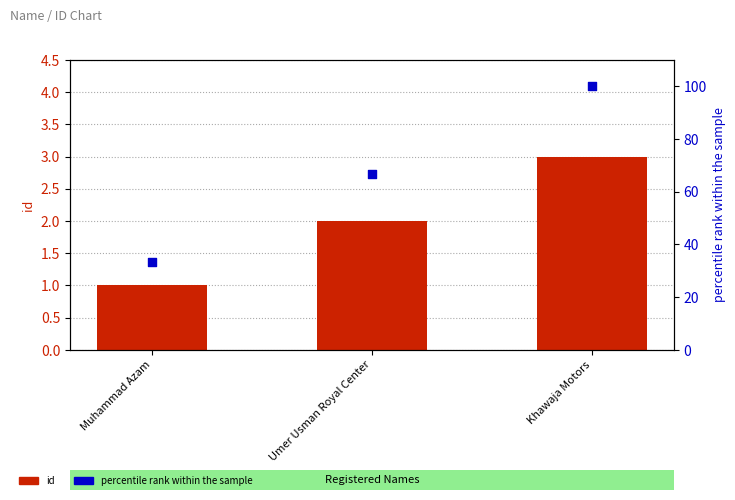

What are all the series names shown in the legend?

id, percentile rank within the sample